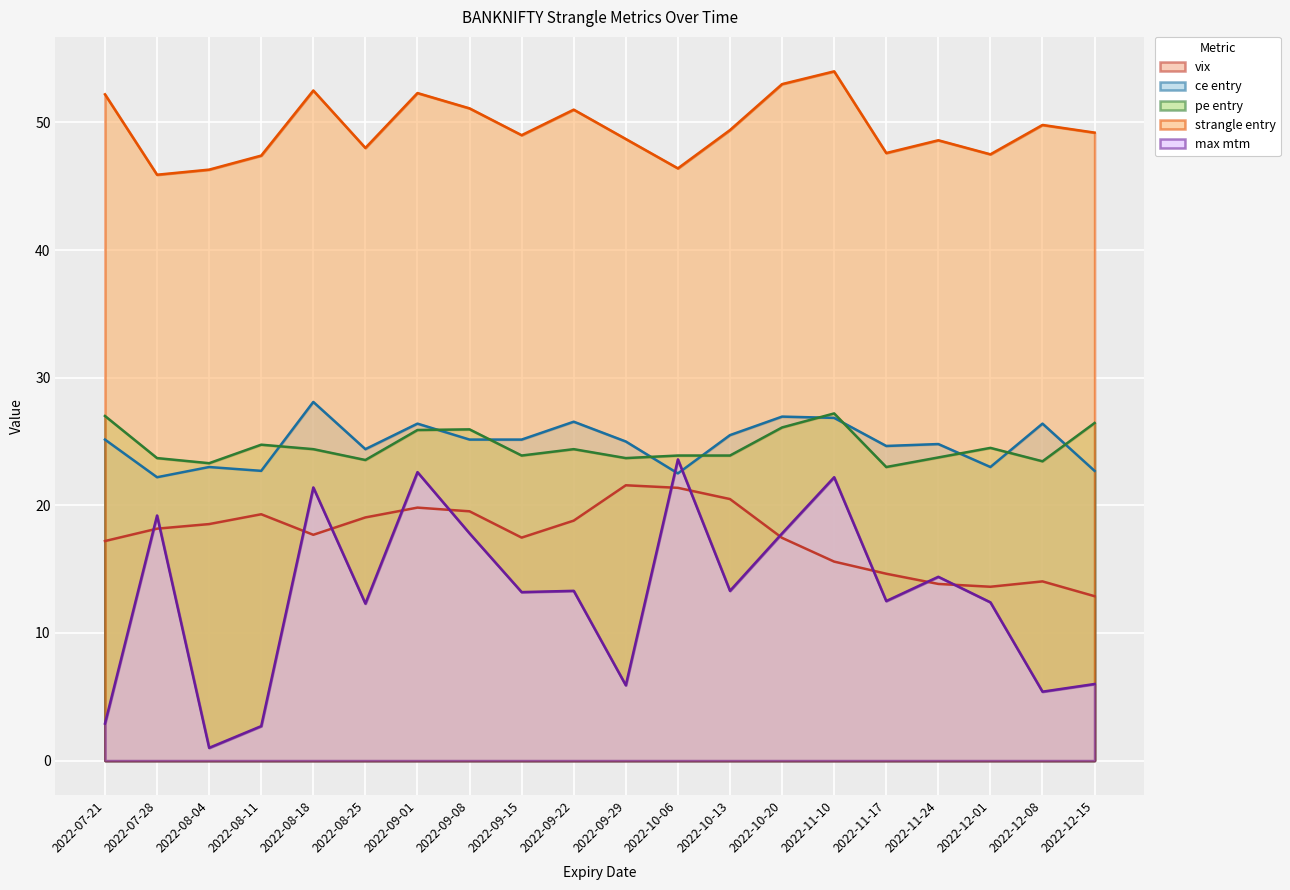

Rank the categories by pe entry value from highest to lowest.

2022-11-10, 2022-07-21, 2022-12-15, 2022-10-20, 2022-09-08, 2022-09-01, 2022-08-11, 2022-12-01, 2022-08-18, 2022-09-22, 2022-09-15, 2022-10-06, 2022-10-13, 2022-11-24, 2022-07-28, 2022-09-29, 2022-08-25, 2022-12-08, 2022-08-04, 2022-11-17